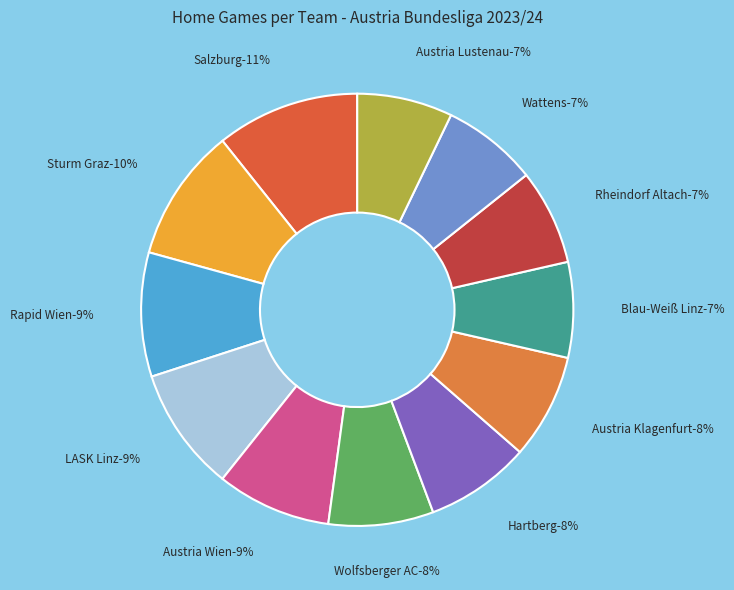

To the nearest percent, what is the combined percentage of Austria Lustenau and Salzburg?

18%